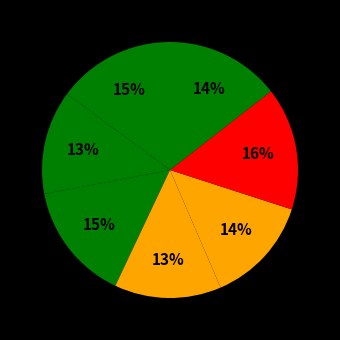

How many segments does this pie chart have?

7